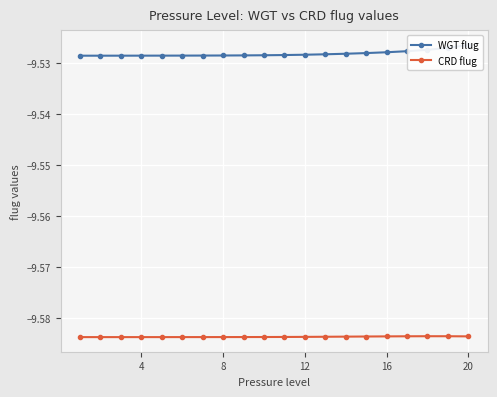

True or false: CRD flug and WGT flug cross at least once.

False